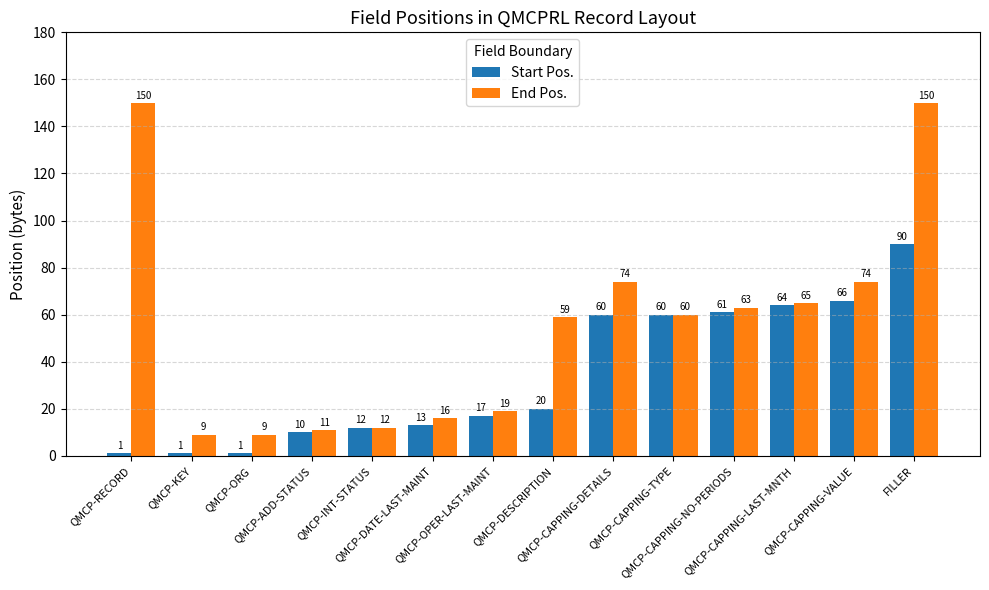

What is the maximum value for Start Pos.?

90